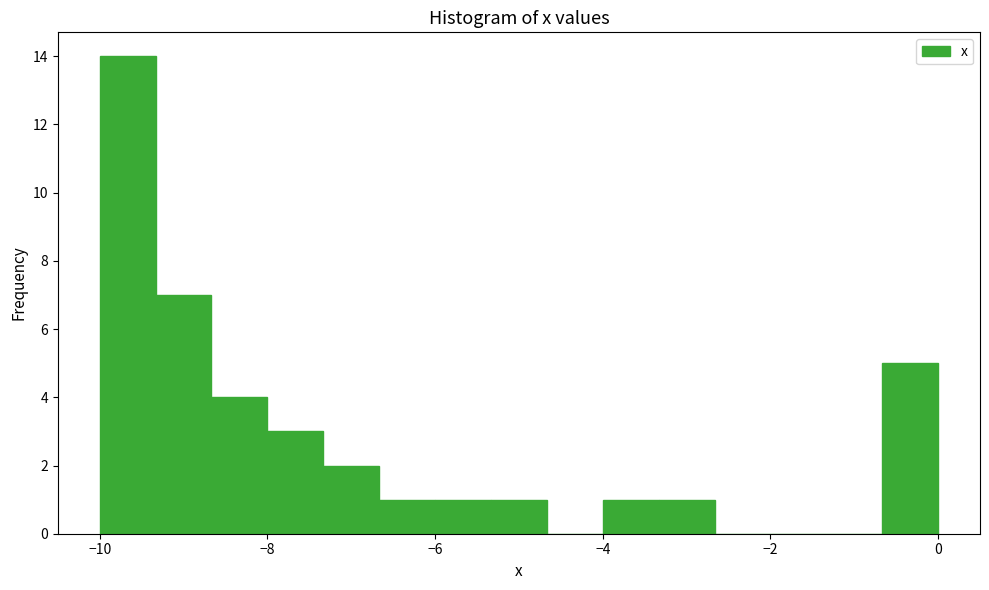

Around what value on the x-axis is the tallest bar? Give the approximate position of its centre, as read against the axis.

-9.6